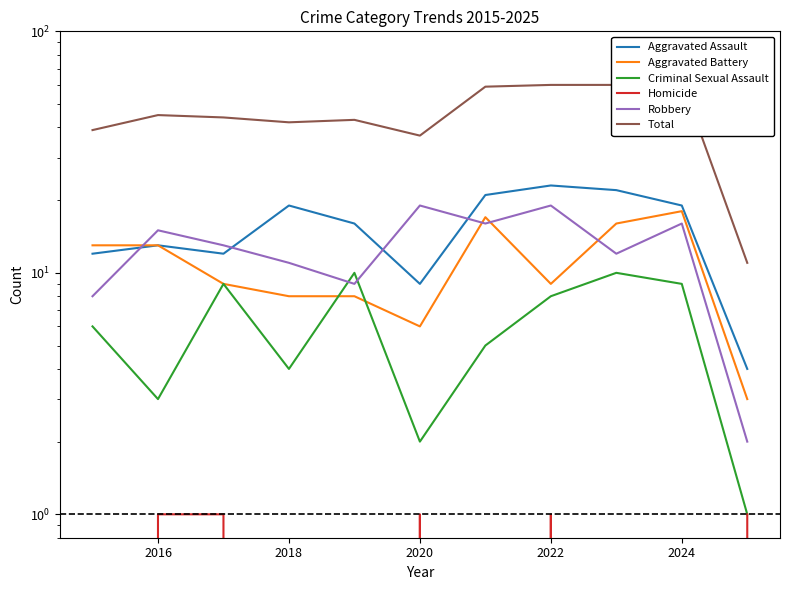

True or false: Robbery and Criminal Sexual Assault intersect in this chart.

True